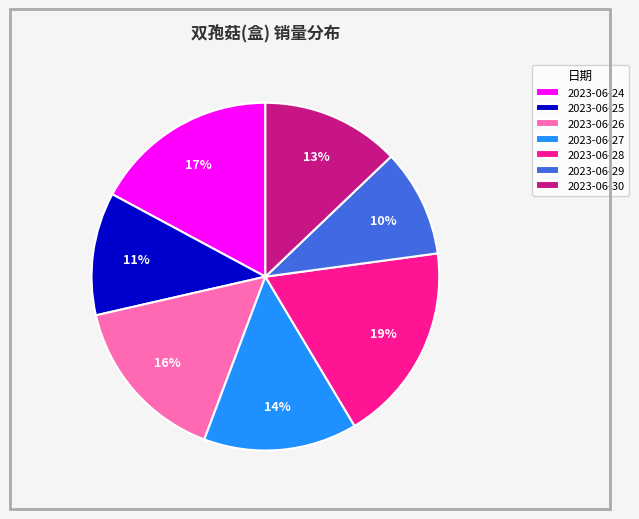

To the nearest percent, what is the combined percentage of 2023-06-27 and 2023-06-29?

24%